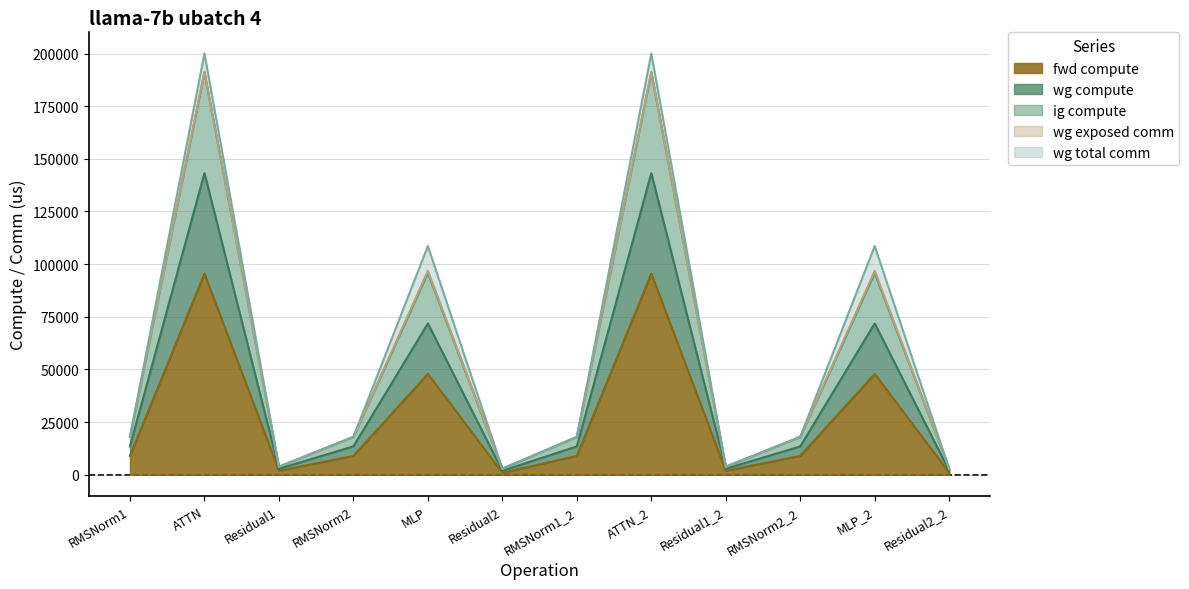

What is the total value across all series at Residual1?

8594.1